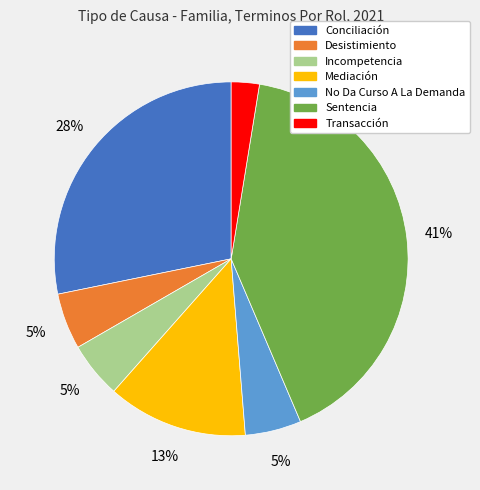

What percentage is the Incompetencia slice, to the nearest percent?

5%